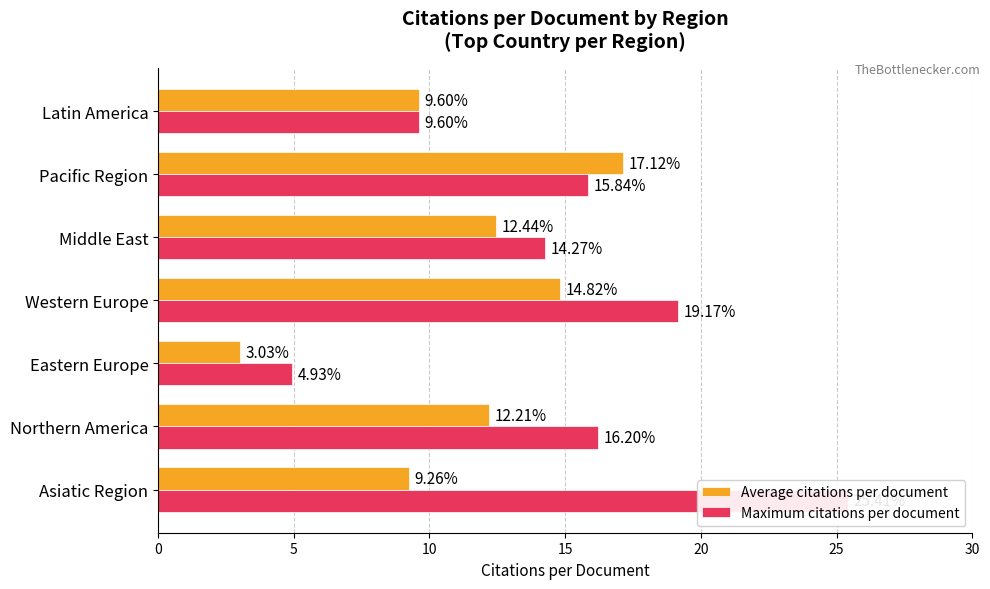

What are all the series names shown in the legend?

Average citations per document, Maximum citations per document